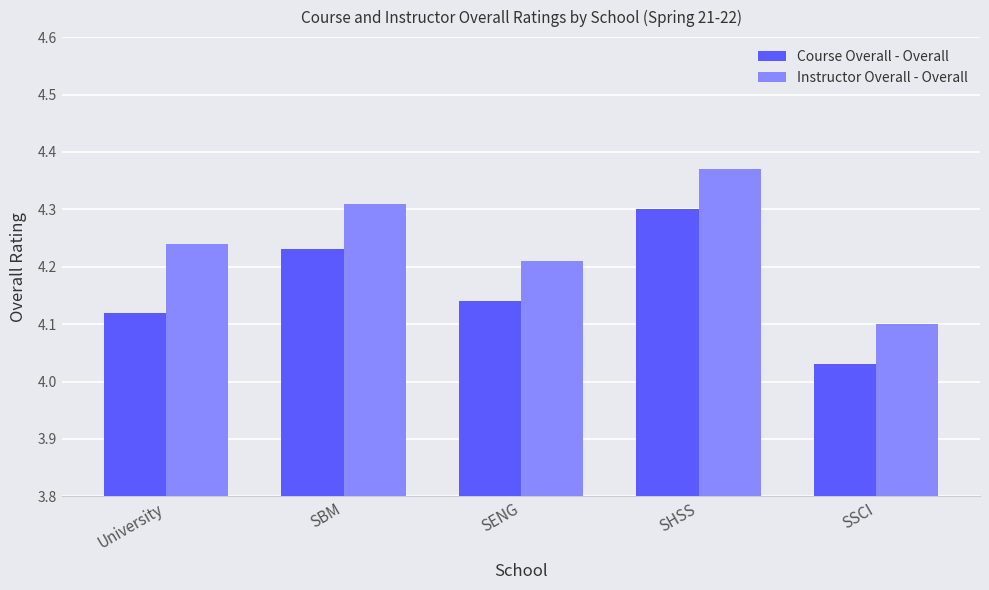

What is the difference between the maximum and minimum values in the Course Overall - Overall series?

0.3